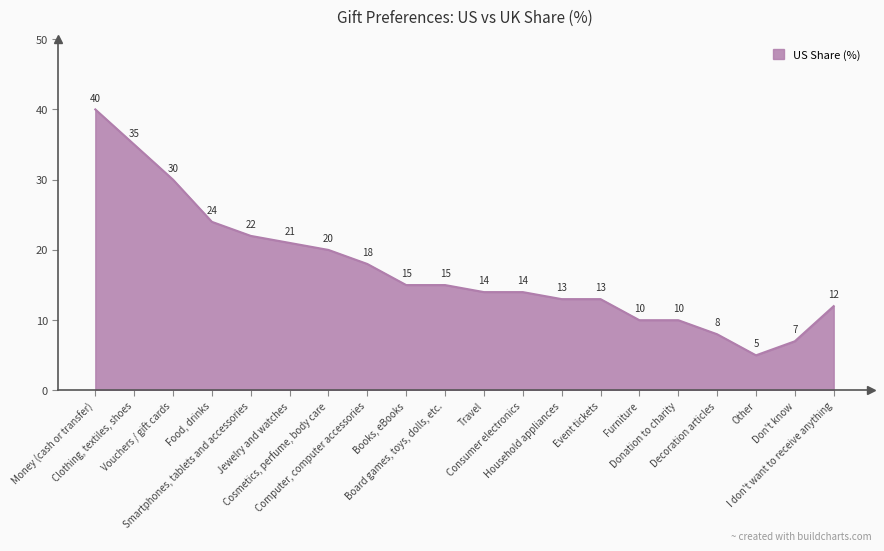

What is the difference between the maximum and minimum values?

35